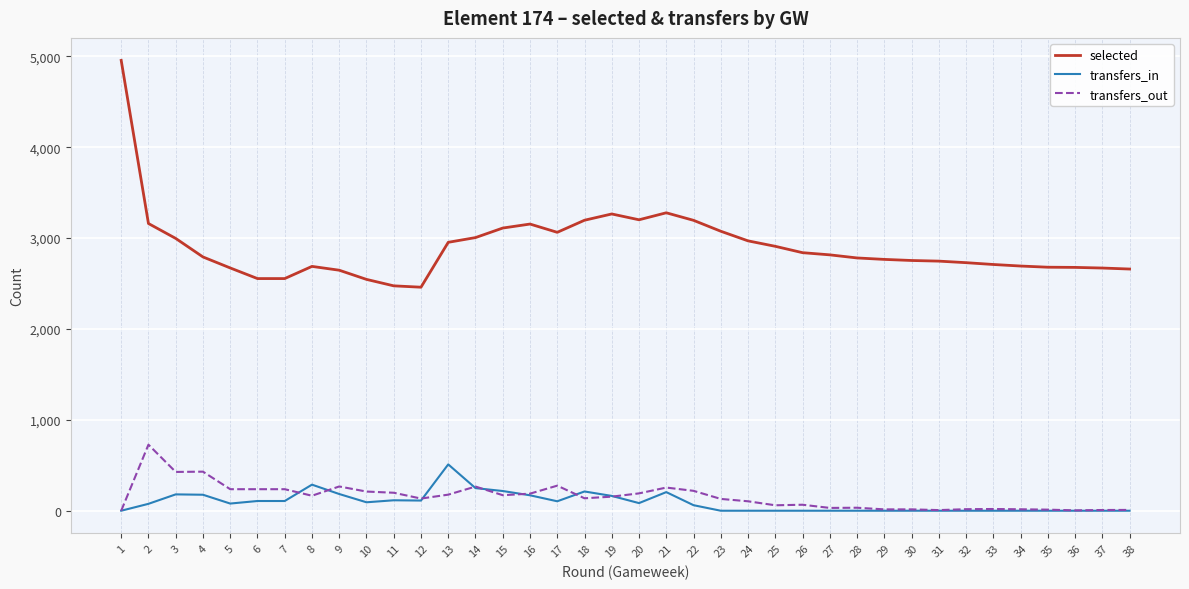

At which category is the sum across all series the highest?

1